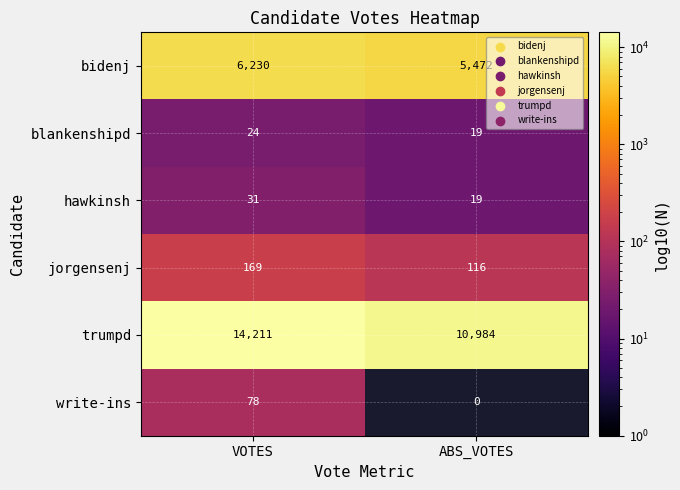

Reading left to right, transcribe all the data shown in this chart.

bidenj: 6230	5472
blankenshipd: 24	19
hawkinsh: 31	19
jorgensenj: 169	116
trumpd: 14211	10984
write-ins: 78	0